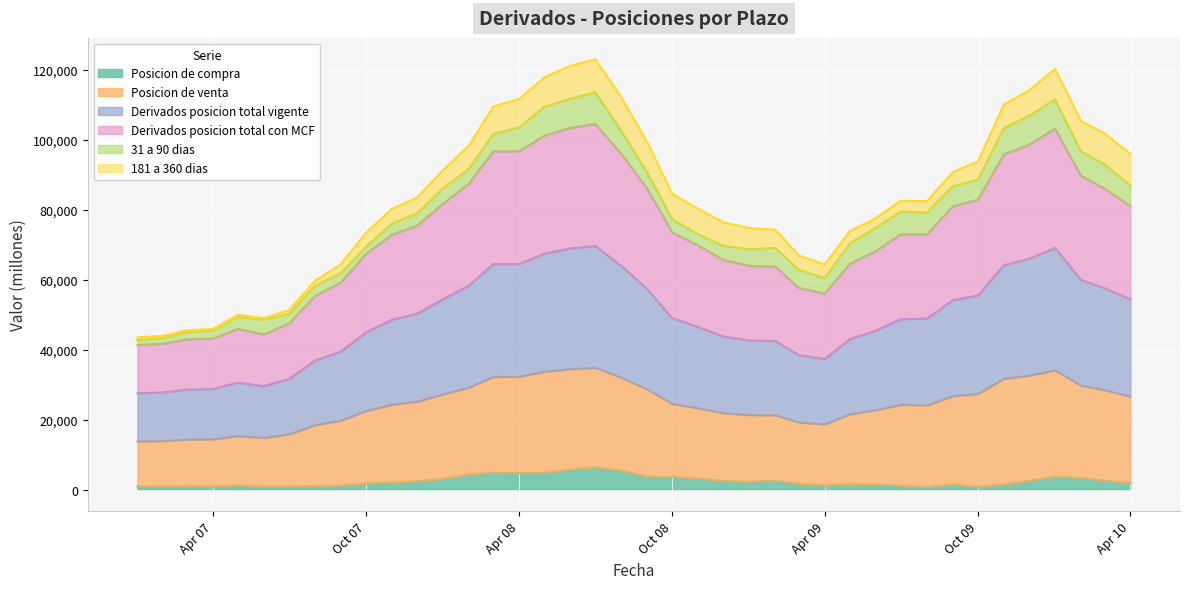

How many lines are shown in the chart?

6